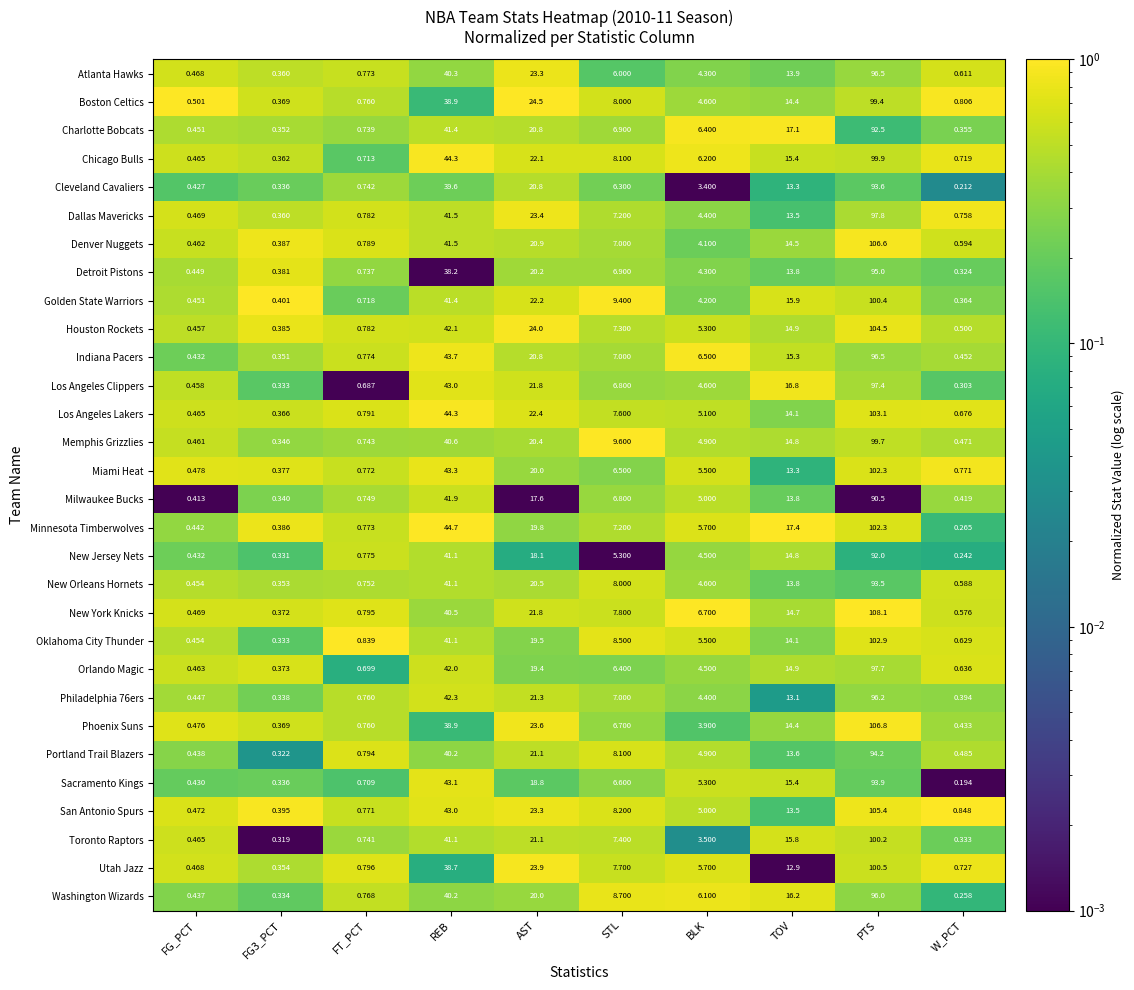

At which category is the sum across all series the highest?

PTS